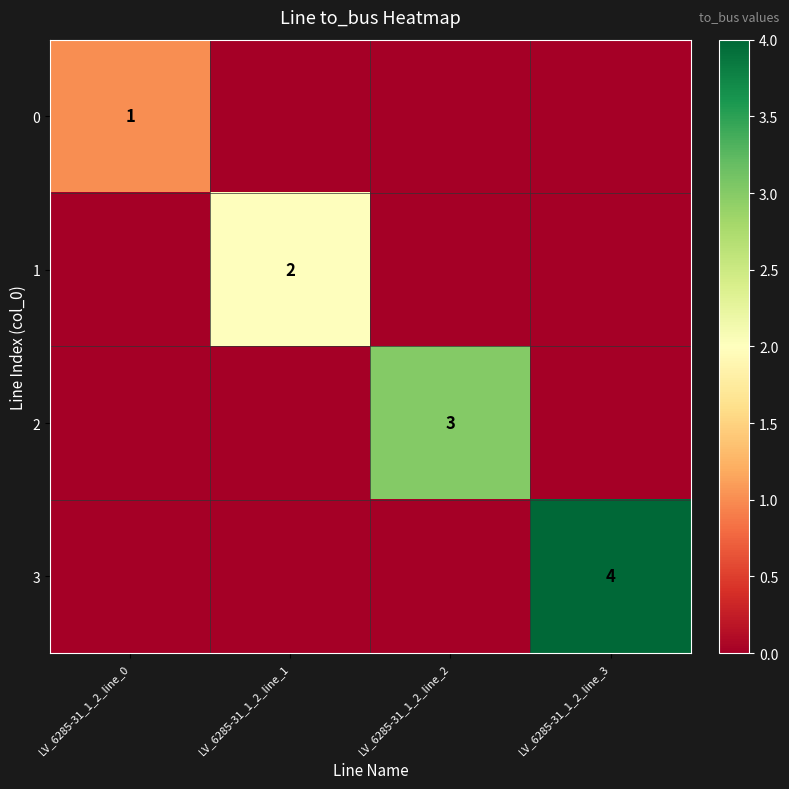

How many data points in 3 are above 0?

1